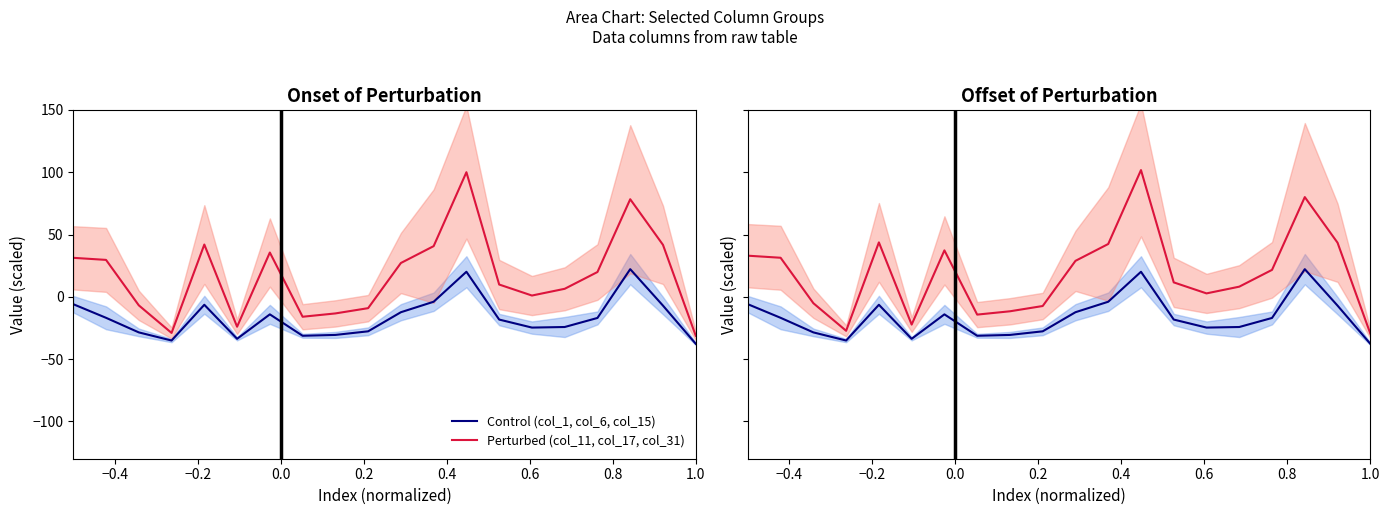

True or false: Perturbed (col_31, col_17, col_11) and Control (col_15, col_1, col_6) intersect in this chart.

False